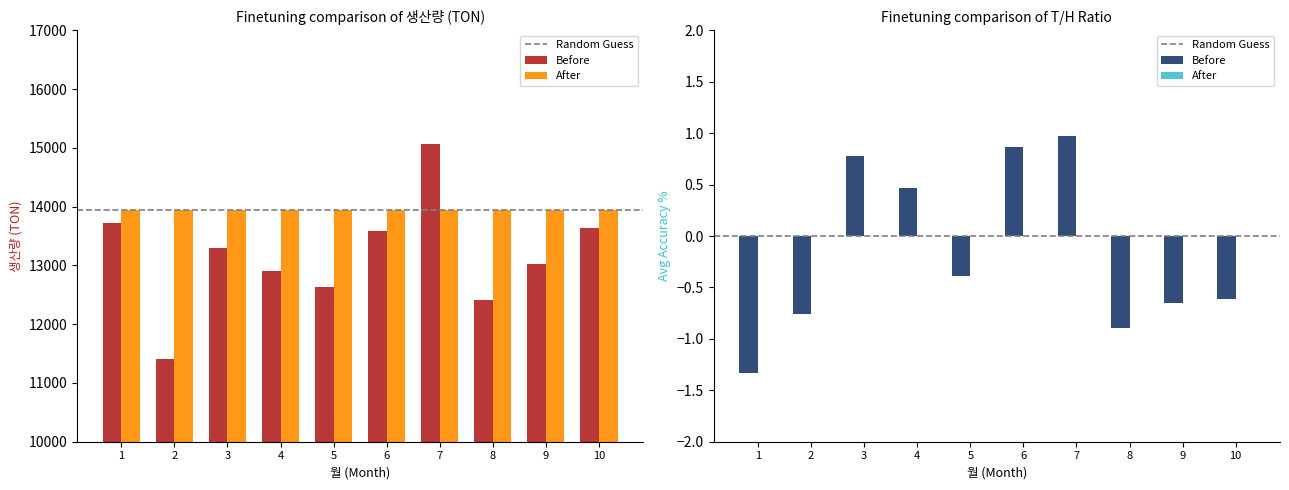

At which label does the data first exceed 13299?

1